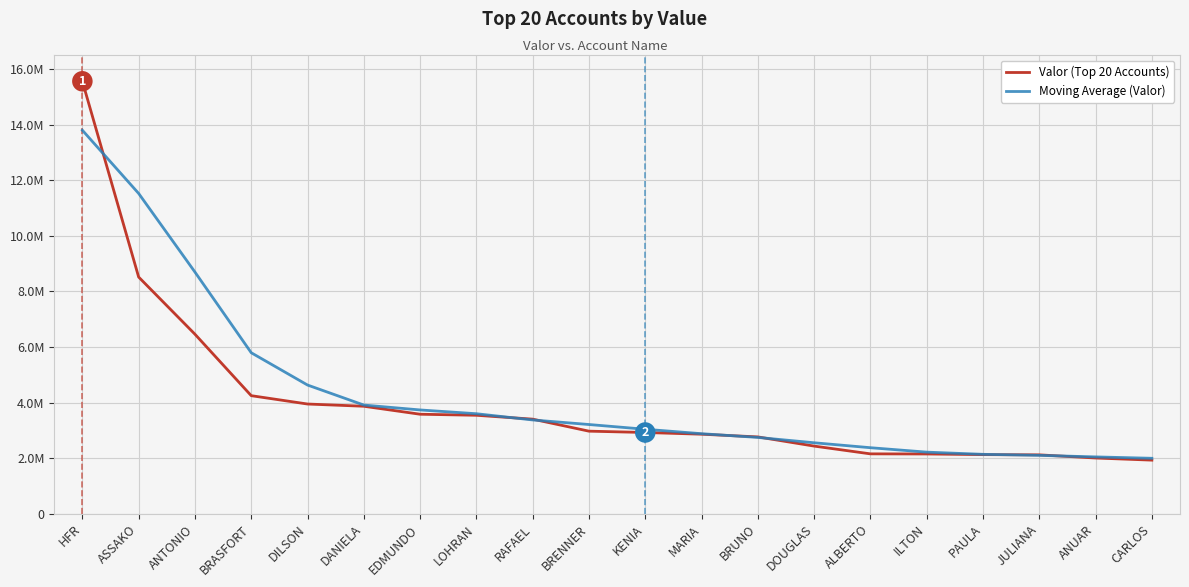

At which category does the chart reach its peak across all series?

HFR